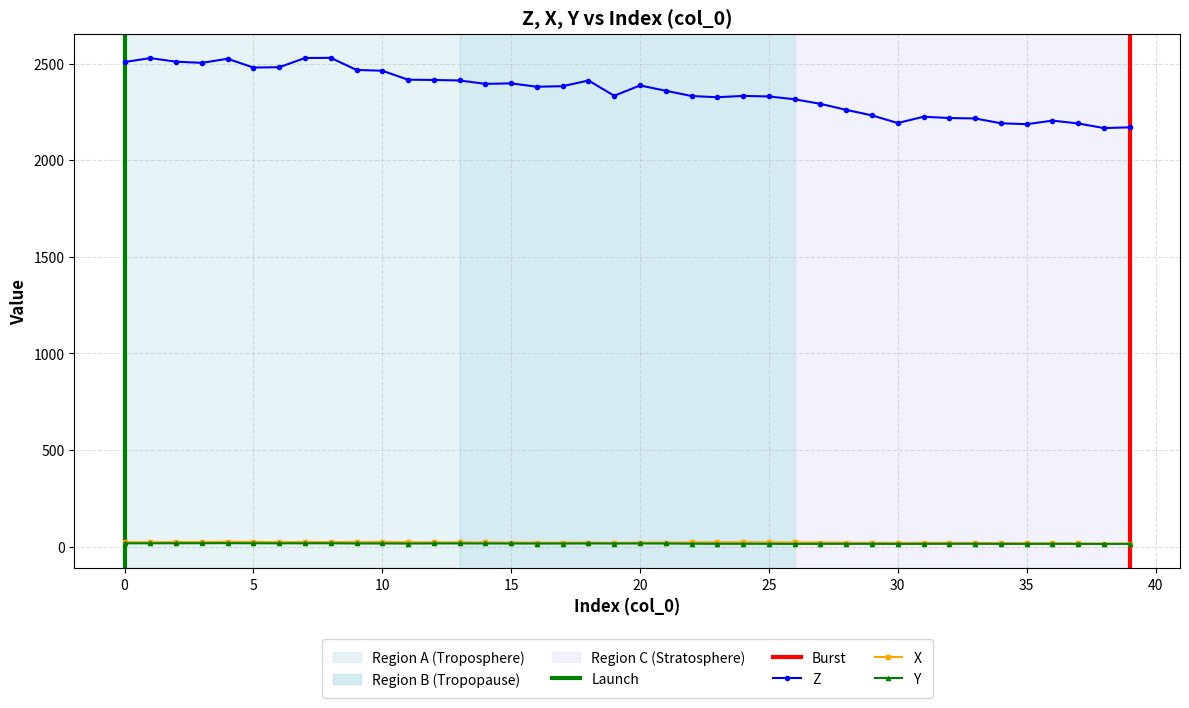

Reading left to right, what are all the values shown in this chart?

Z: 2508.1	2528.3	2509.8	2503.8	2524.9	2479.5	2481.1	2528.7	2529.8	2467.0	2463.1	2416.6	2415.1	2412.6	2395.1	2397.6	2380.2	2383.0	2412.4	2333.4	2386.9	2359.3	2332.1	2325.9	2332.7	2329.8	2315.3	2291.5	2260.5	2231.8	2192.4	2224.8	2218.2	2215.9	2191.2	2186.3	2204.8	2190.1	2166.2	2170.0
X: 23.1	22.4	23.4	23.4	24.9	24.5	23.1	23.9	23.5	23.2	23.7	22.8	22.0	21.7	21.6	21.2	20.6	20.3	20.9	18.8	20.7	20.8	21.7	22.3	22.3	21.7	22.1	21.3	20.2	19.4	19.5	19.6	19.2	18.9	18.4	17.4	17.1	16.4	15.1	15.5
Y: 17.1	17.2	17.3	17.5	17.8	17.3	17.0	17.2	17.3	16.2	16.3	15.9	16.5	16.6	16.3	16.2	16.1	16.0	16.4	16.1	16.5	16.1	15.1	14.7	14.7	14.5	14.1	14.4	14.3	14.4	13.9	14.4	14.6	14.6	14.1	14.2	14.4	14.2	14.0	14.4